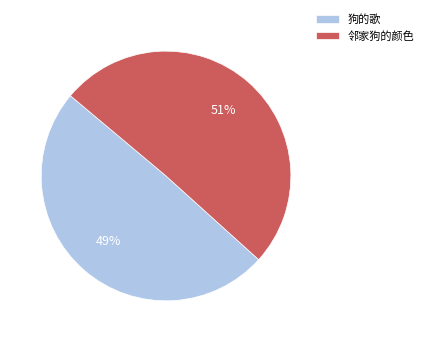

To the nearest percent, what percentage of the pie is 狗的歌?

49%